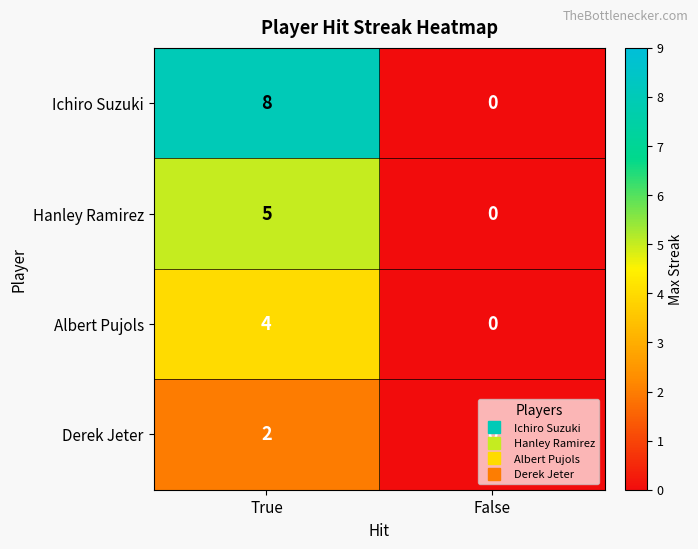

Is the value of Ichiro Suzuki at True greater than the value of Hanley Ramirez at False?

Yes